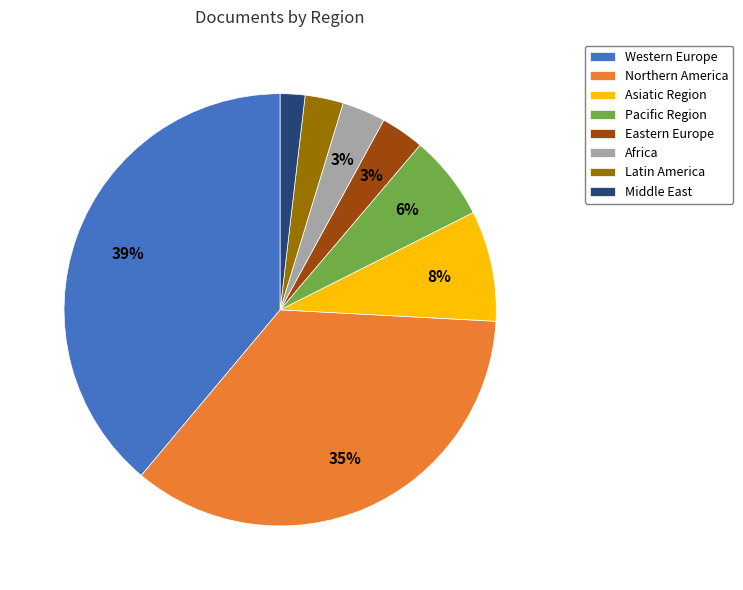

What percentage is the Pacific Region slice, to the nearest percent?

6%